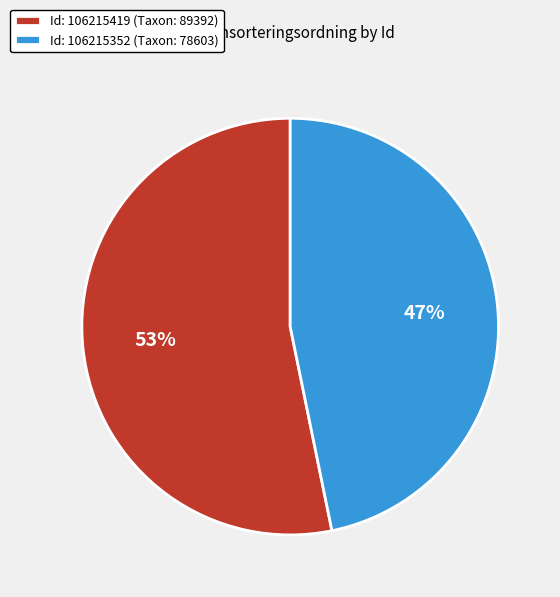

To the nearest percent, what percentage of the pie is Id: 106215419 (Taxon: 89392)?

53%